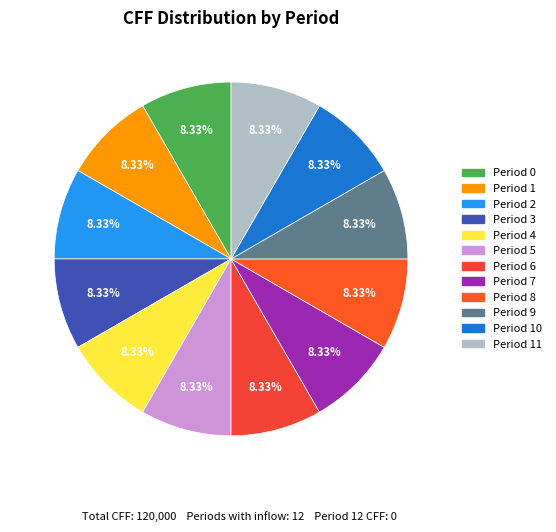

Rank the categories by value from lowest to highest.

Period 12, Period 0, Period 1, Period 2, Period 3, Period 4, Period 5, Period 6, Period 7, Period 8, Period 9, Period 10, Period 11